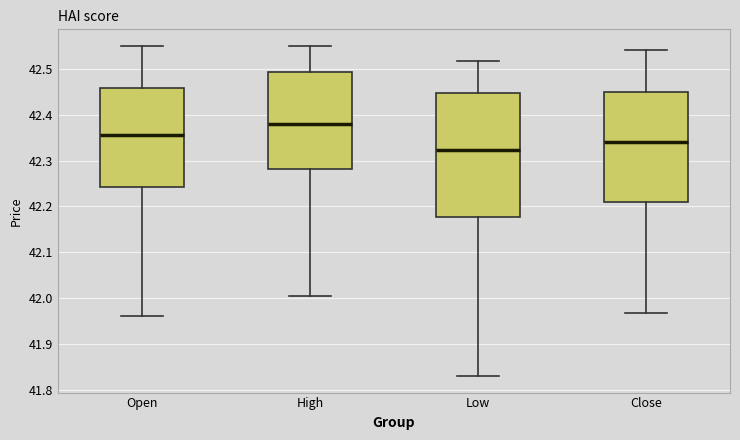

Reading left to right, transcribe this box plot: for each box, give where its median line is, the range the box spans, and where its two whiskers end, as read against the y-axis. The values are not printed on the chart, so give them approximately, as read against the axis.

Open: median 42.36, box 42.24 to 42.46, whiskers 41.96 to 42.55
High: median 42.38, box 42.28 to 42.49, whiskers 42.01 to 42.55
Low: median 42.32, box 42.18 to 42.45, whiskers 41.83 to 42.52
Close: median 42.34, box 42.21 to 42.45, whiskers 41.97 to 42.54